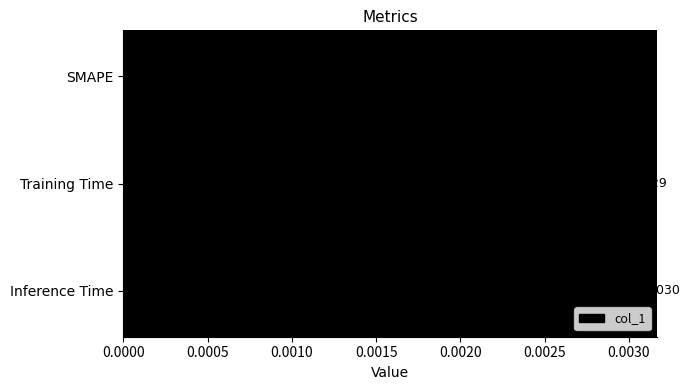

Between Inference Time and Training Time, which is larger?

Inference Time